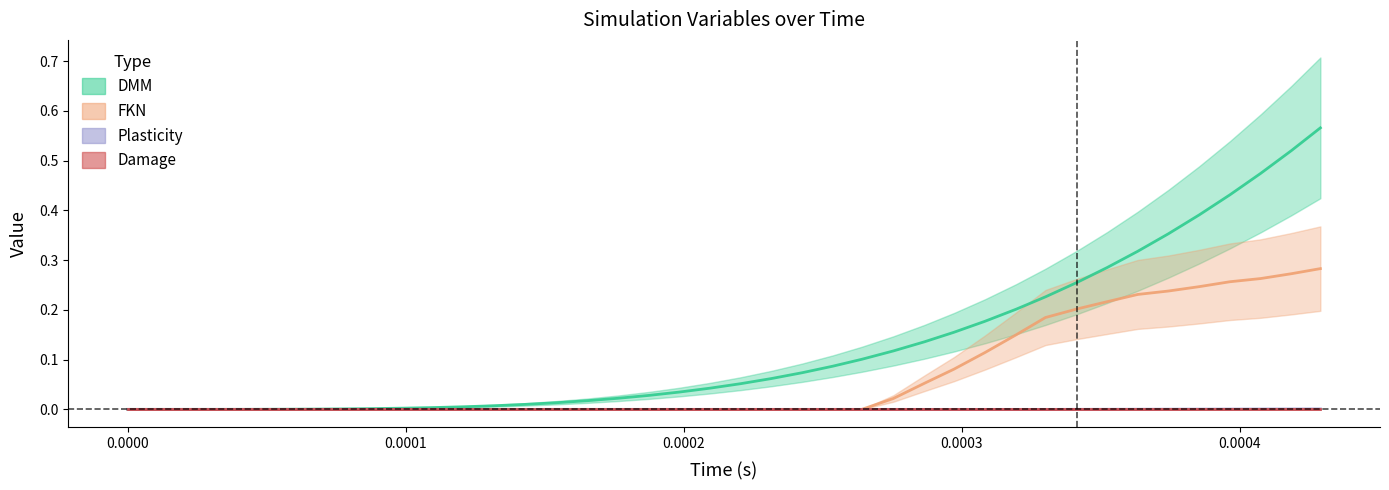

True or false: DMM and FKN cross at least once.

False